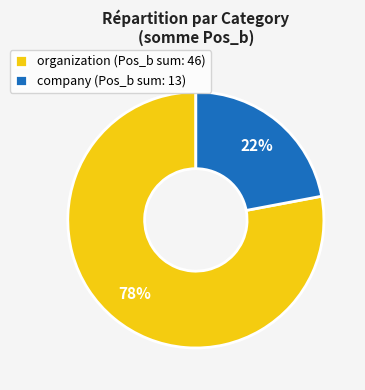

To the nearest percent, what is the difference between the largest and smallest slice percentages?

56%